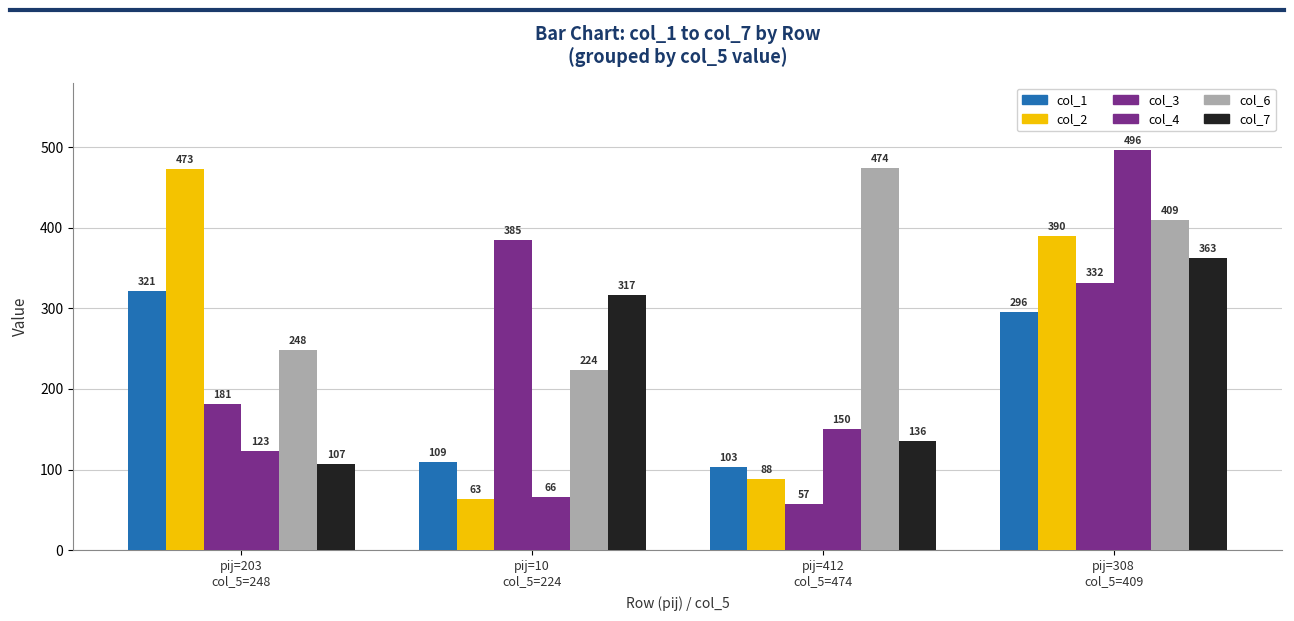

Does the chart contain any negative values?

No